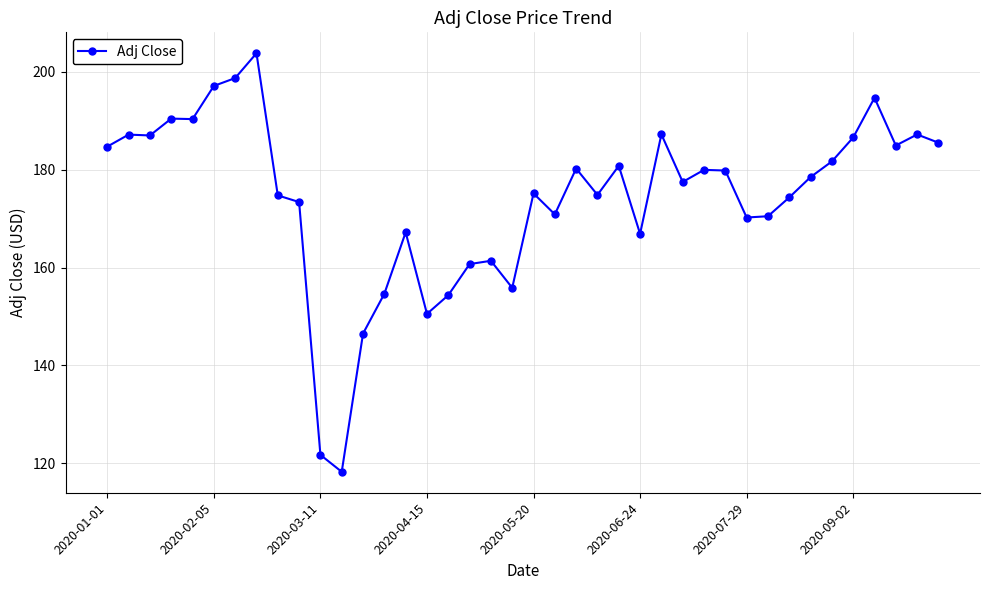

What is the smallest value displayed?

118.2